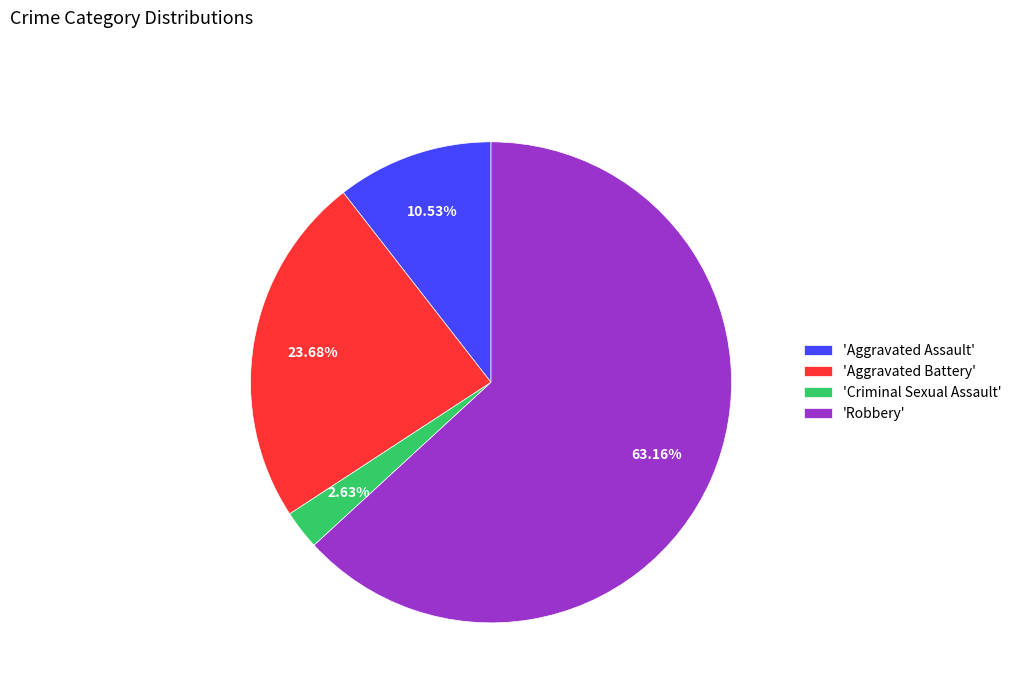

Rank the categories by value from highest to lowest.

'Robbery', 'Aggravated Battery', 'Aggravated Assault', 'Criminal Sexual Assault'